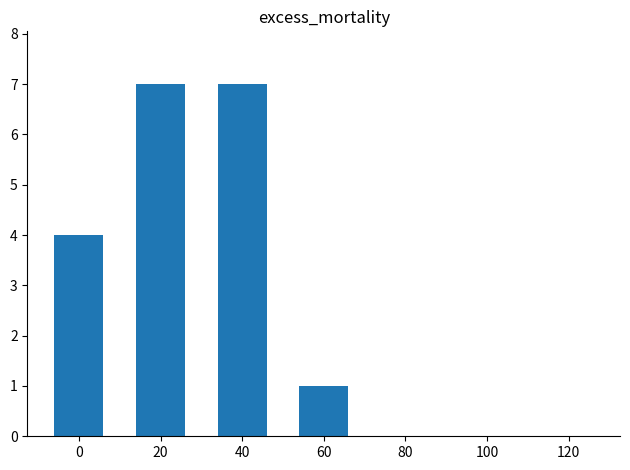

True or false: the data shows 0 at 80.

True